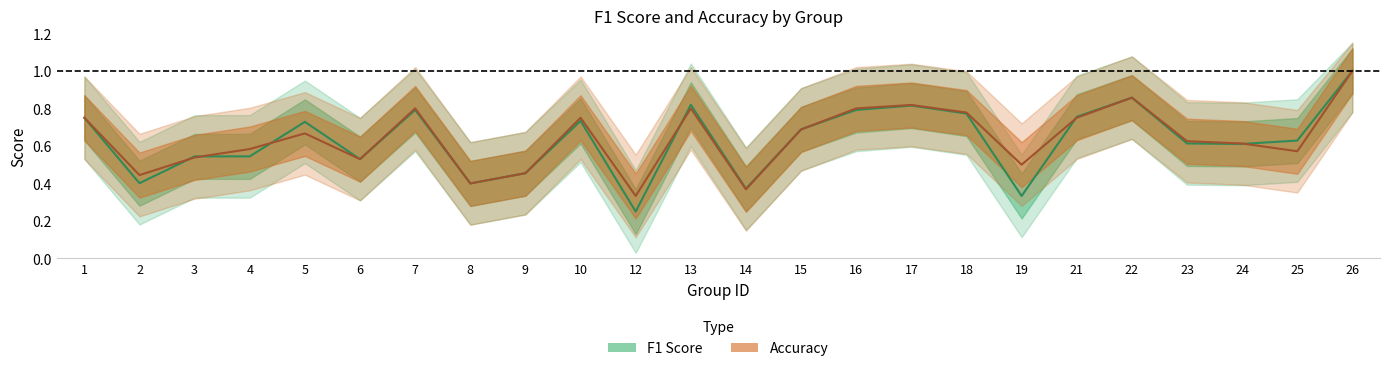

Is it true that Accuracy equals 0.3 at 12?

True